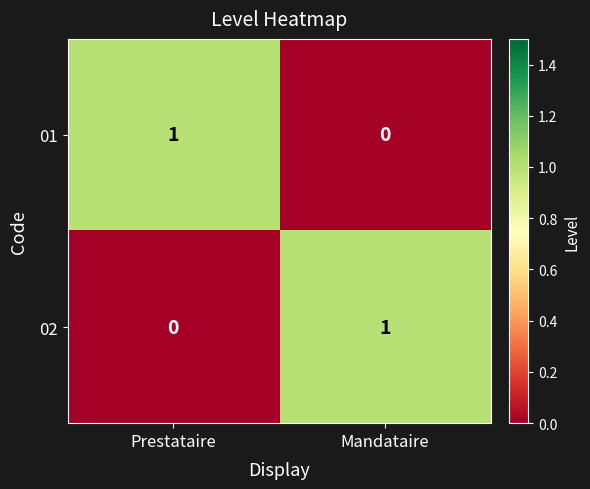

At which label is 02 closest to 0?

Prestataire